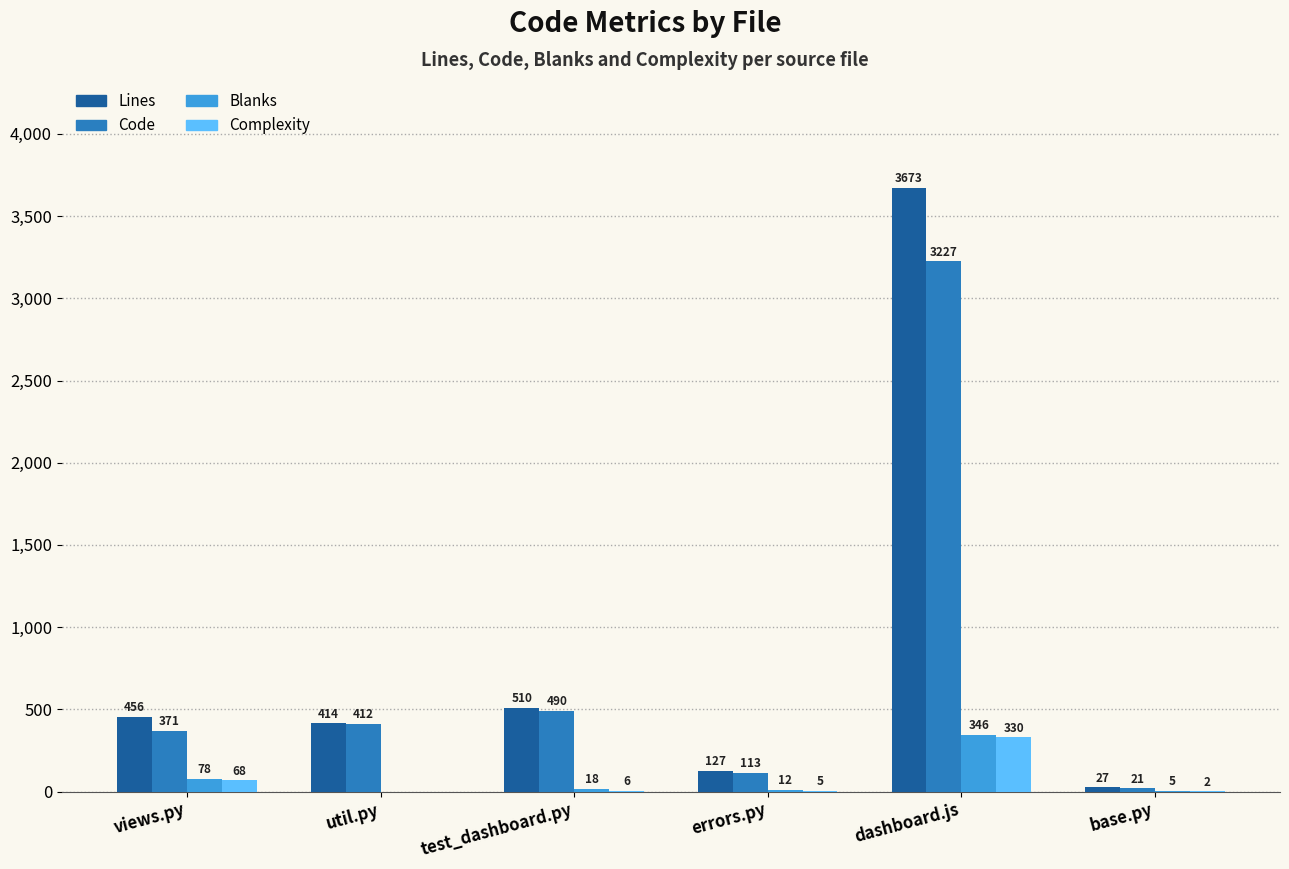

The value of Code at dashboard.js is 4599. True or false?

False